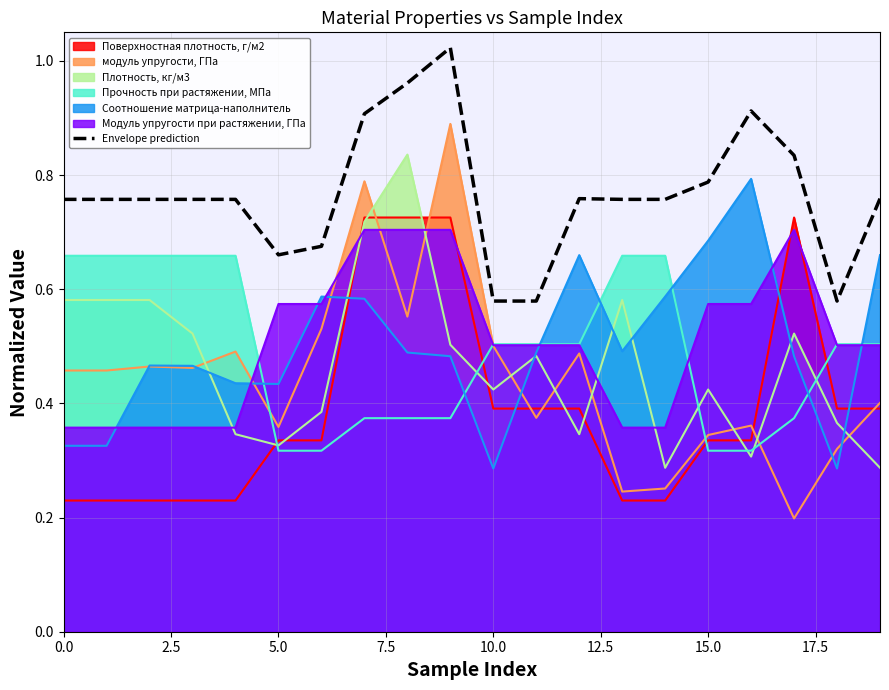

What is the difference between the maximum and minimum values?

0.4